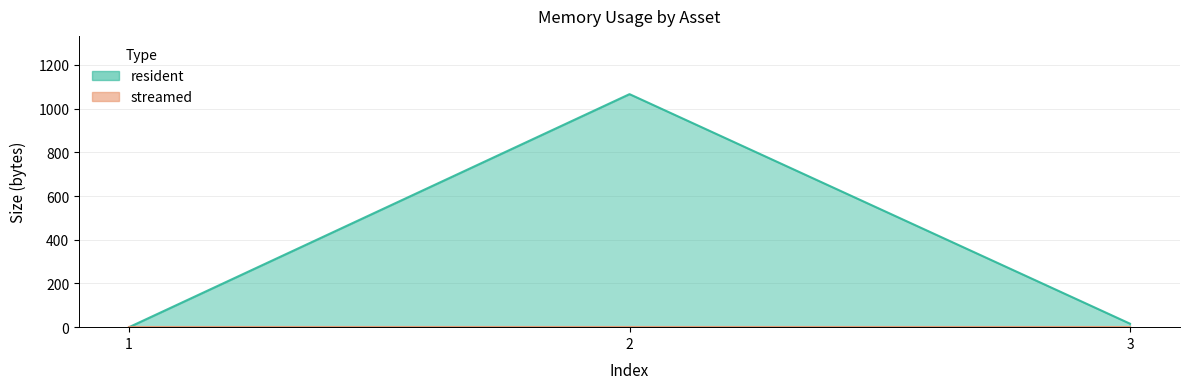

How many values are below 16?

1